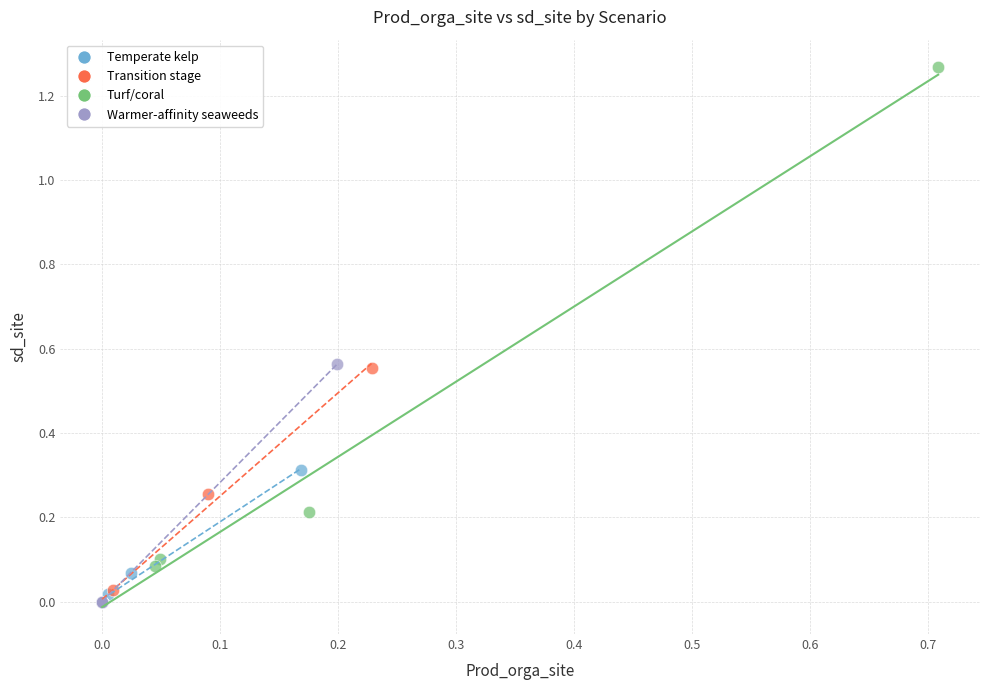

Which series has the widest spread of Y values?

Turf/coral